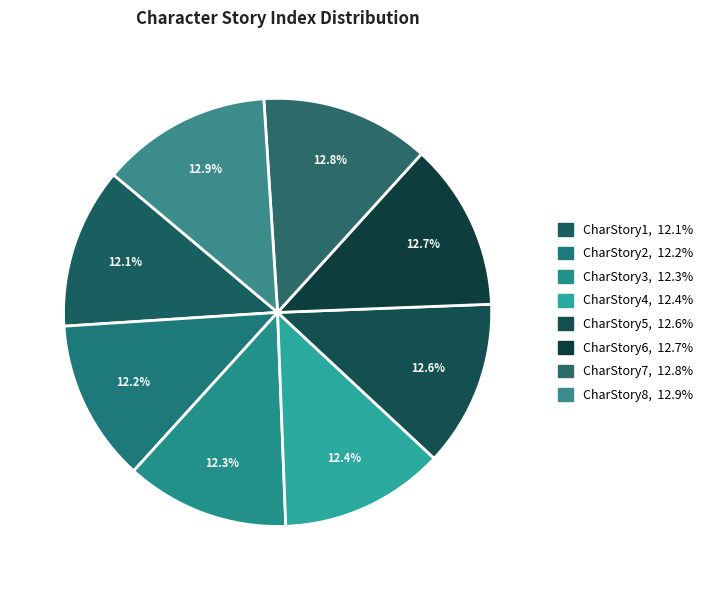

Which category has the biggest portion of the pie?

CharStory8